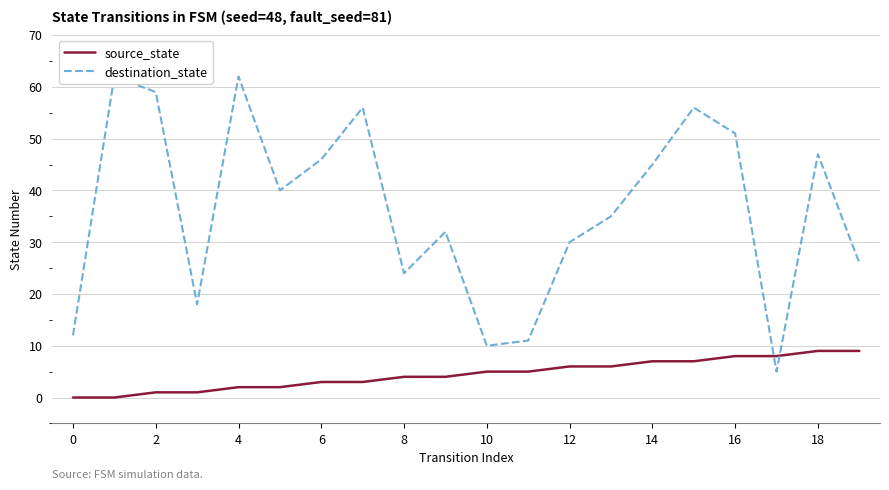

Which series has the largest total across all categories?

destination_state